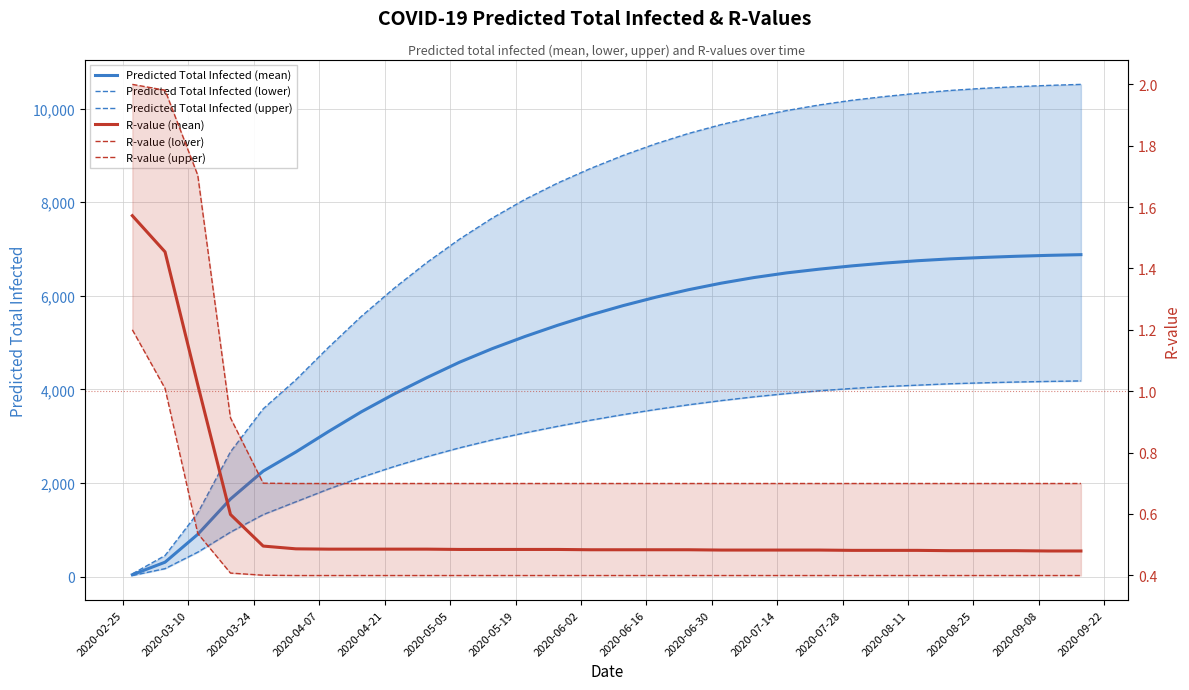

Which series has the largest range (max minus min)?

Predicted Total Infected (upper)